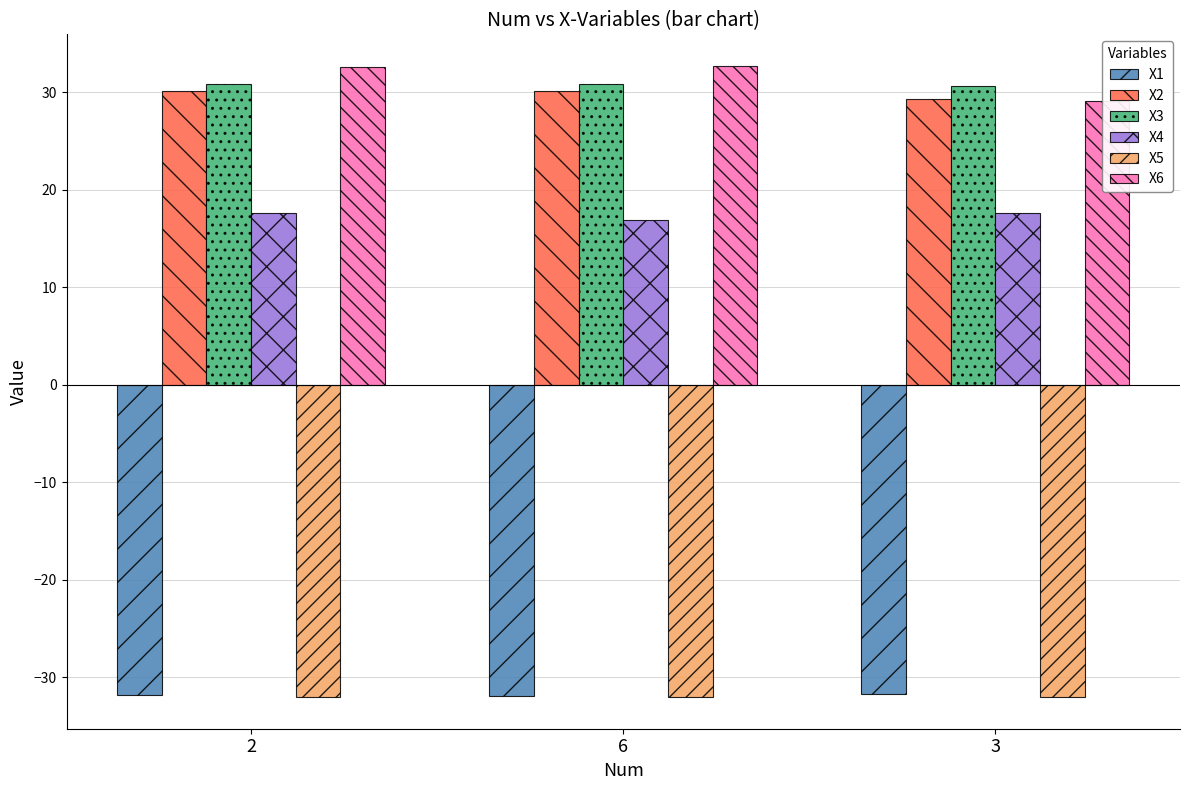

Which category has the lowest value in the X5 series?

2